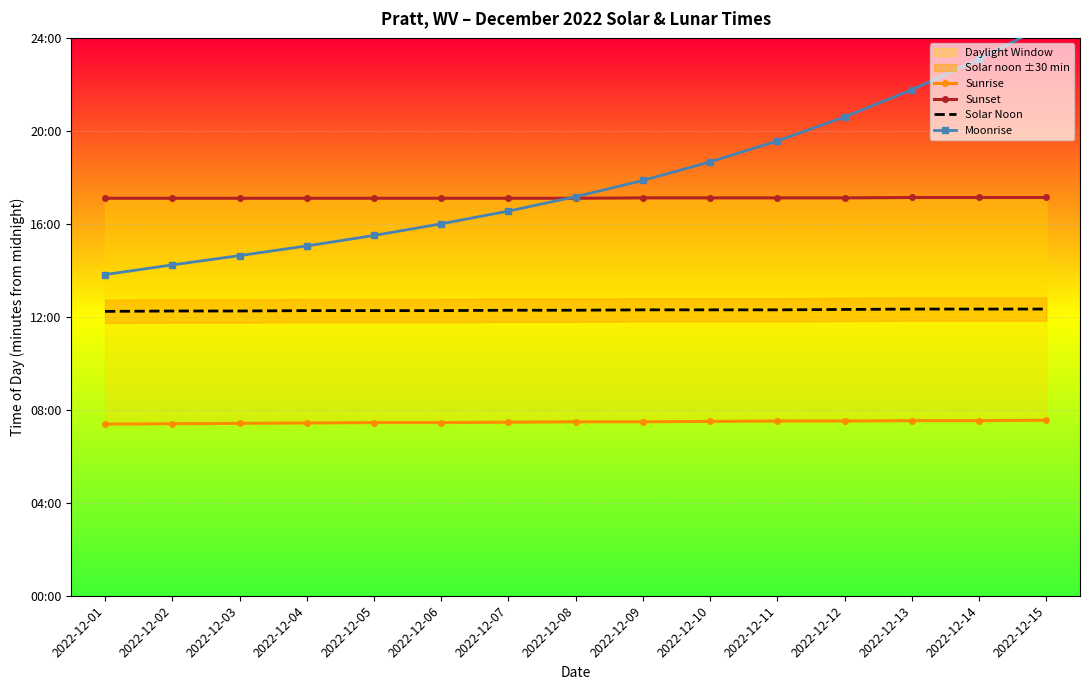

The Solar Noon series shows 1100 at 2022-12-12. True or false?

False